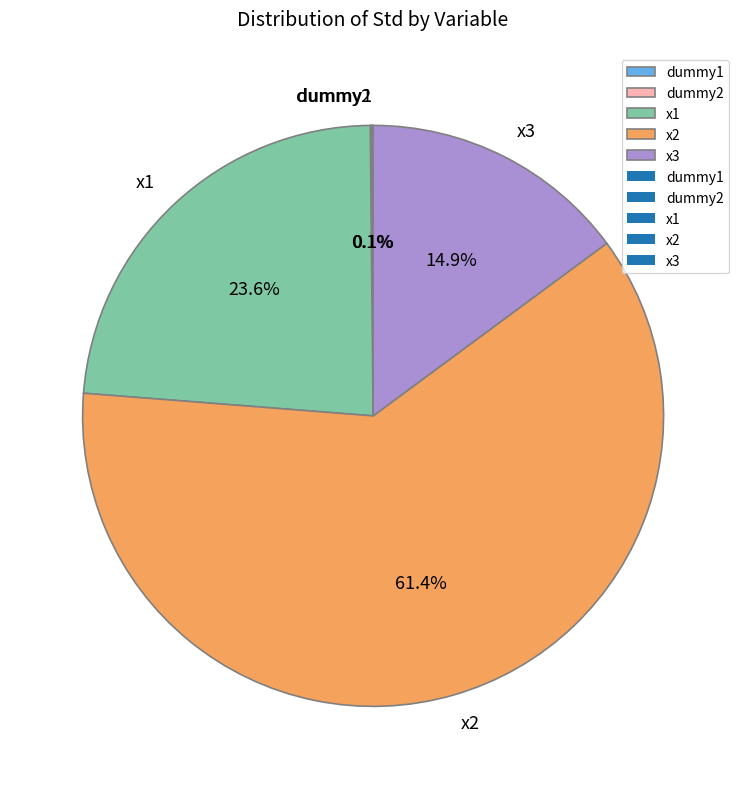

Which category has the biggest portion of the pie?

x2